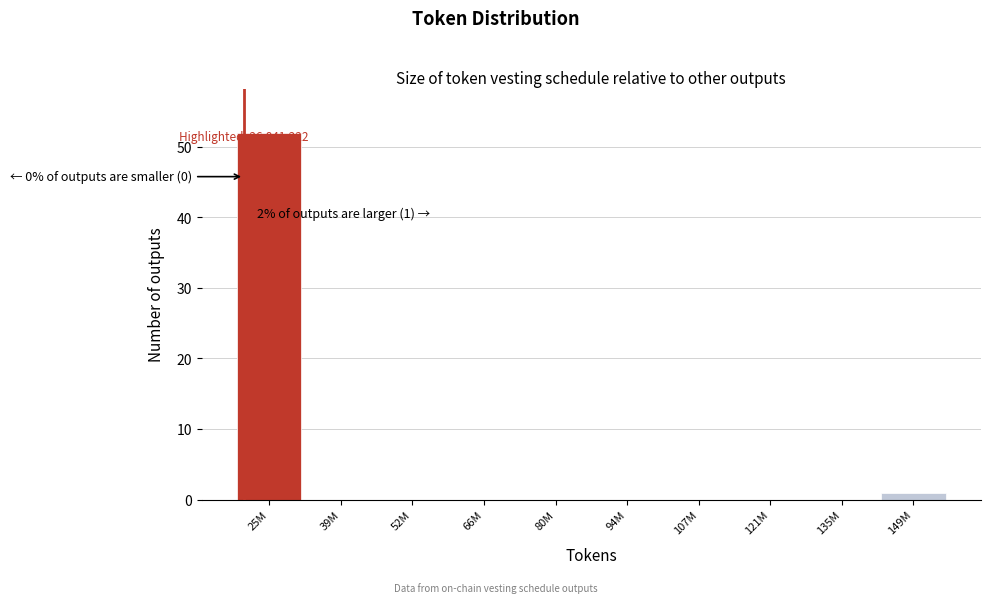

Reading left to right, transcribe all the data shown in this chart.

25M=52	39M=0	52M=0	66M=0	80M=0	94M=0	107M=0	121M=0	135M=0	149M=1